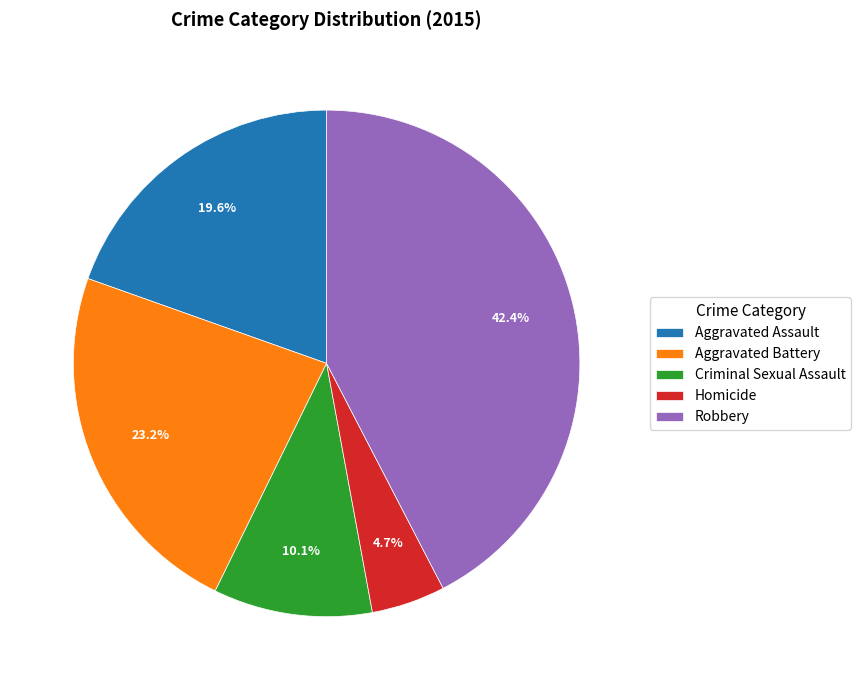

How many slices are in this pie chart?

5